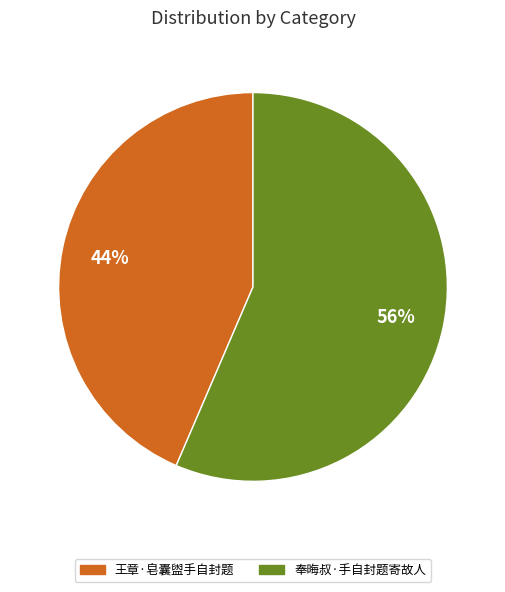

Which slice is the largest?

奉晦叔·手自封题寄故人